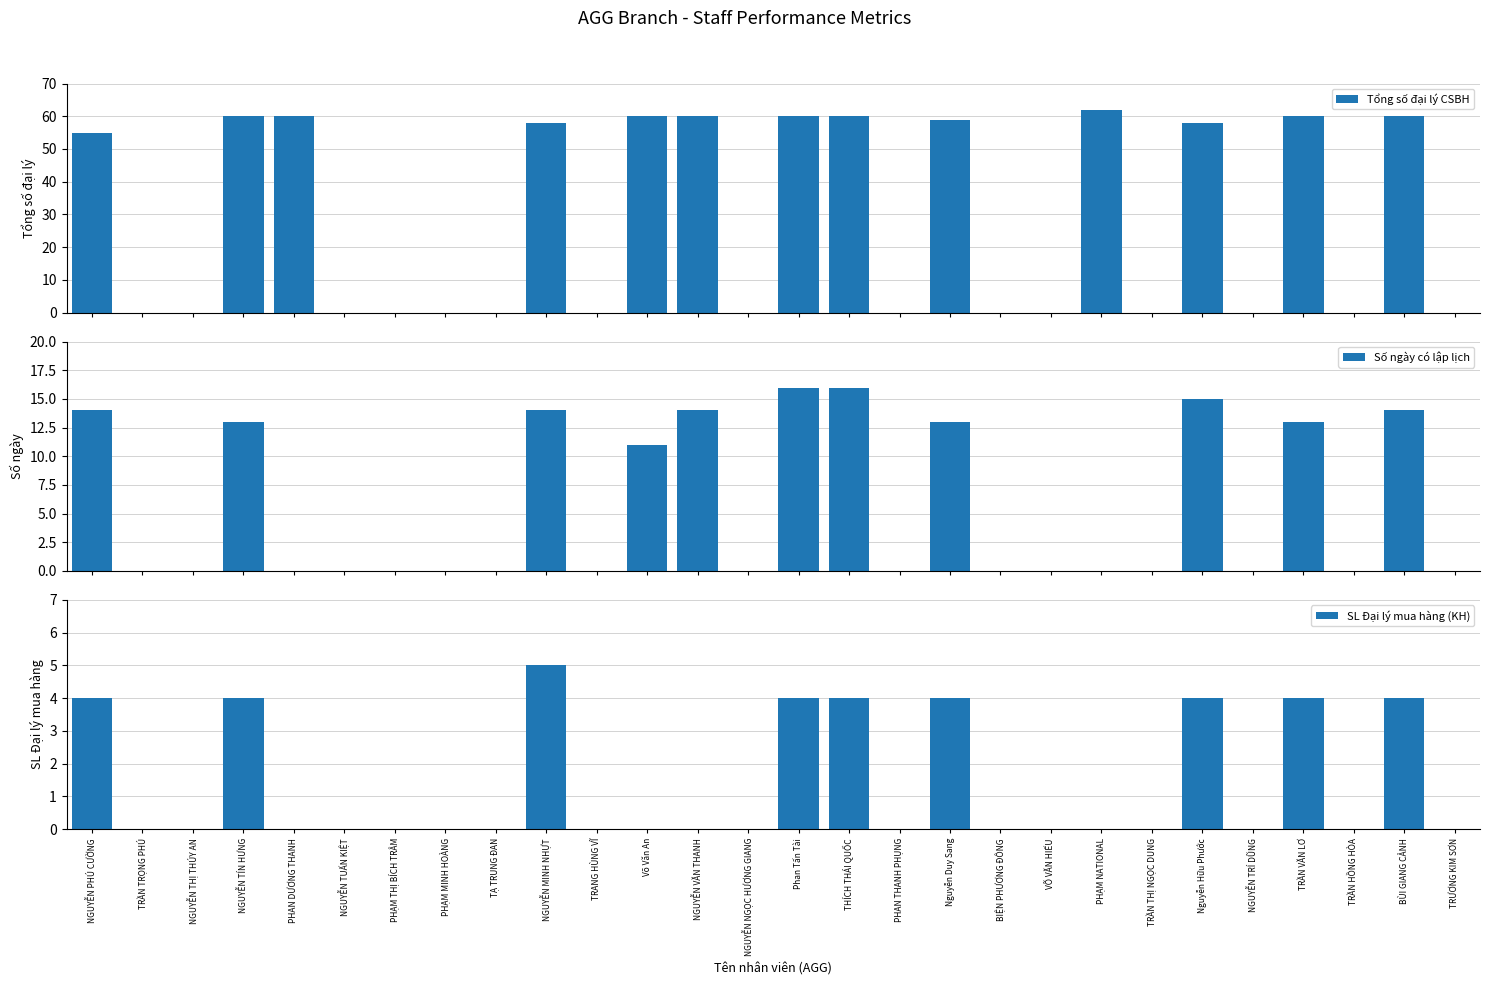

How many bars are there in each group?

3